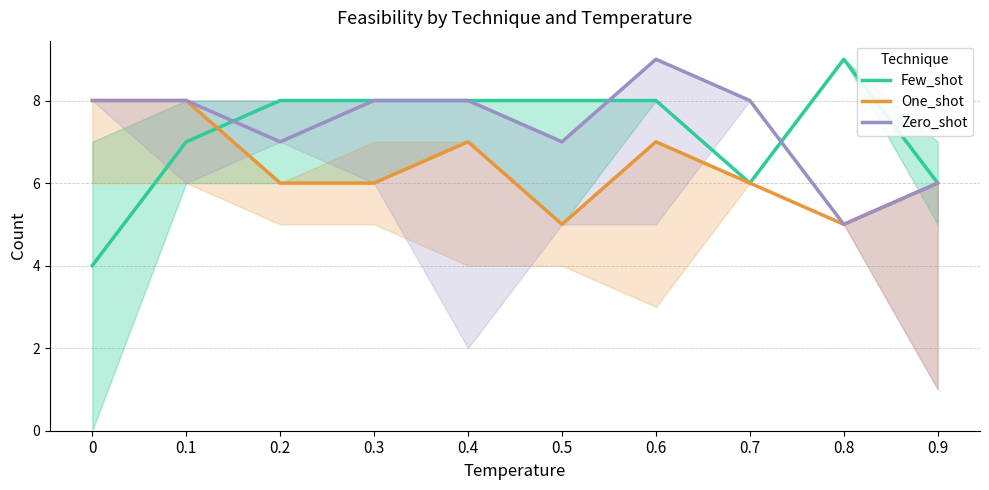

Which has a higher value, 0.8 or 0.9?

0.8